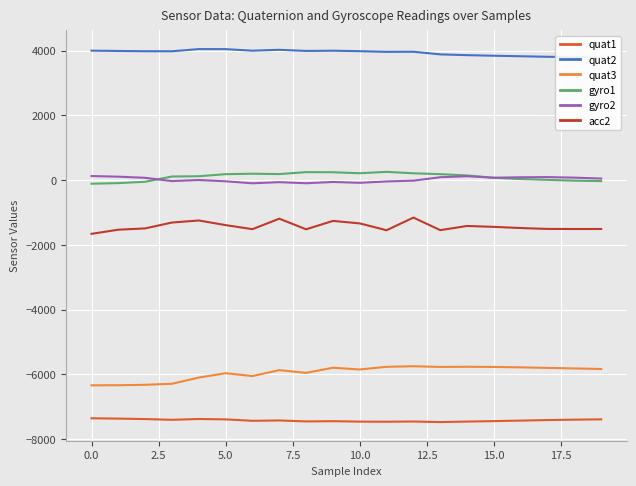

True or false: gyro1 and quat3 cross at least once.

False